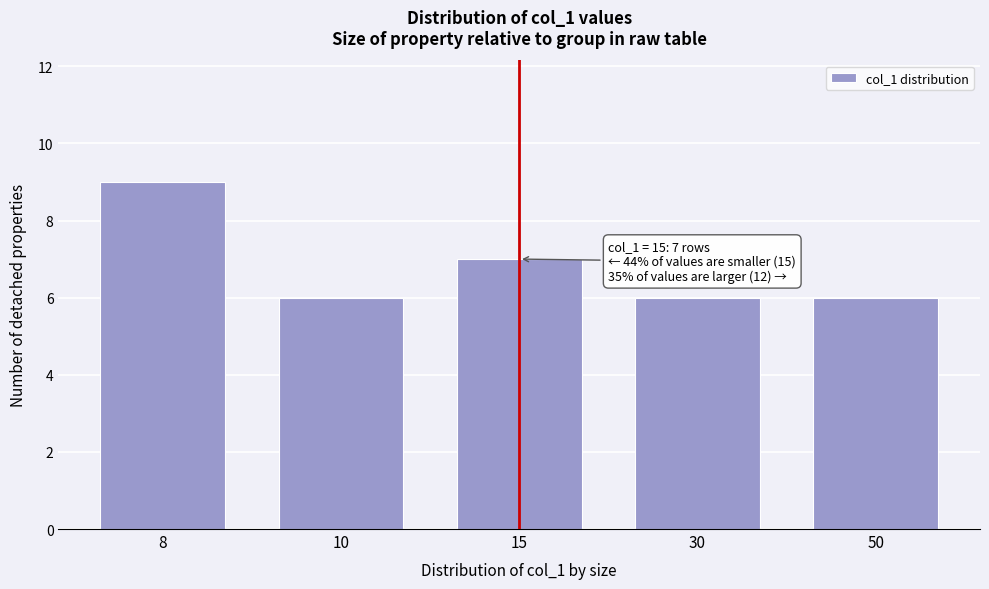

Reading left to right, extract all data points from this chart.

8=9	10=6	15=7	30=6	50=6